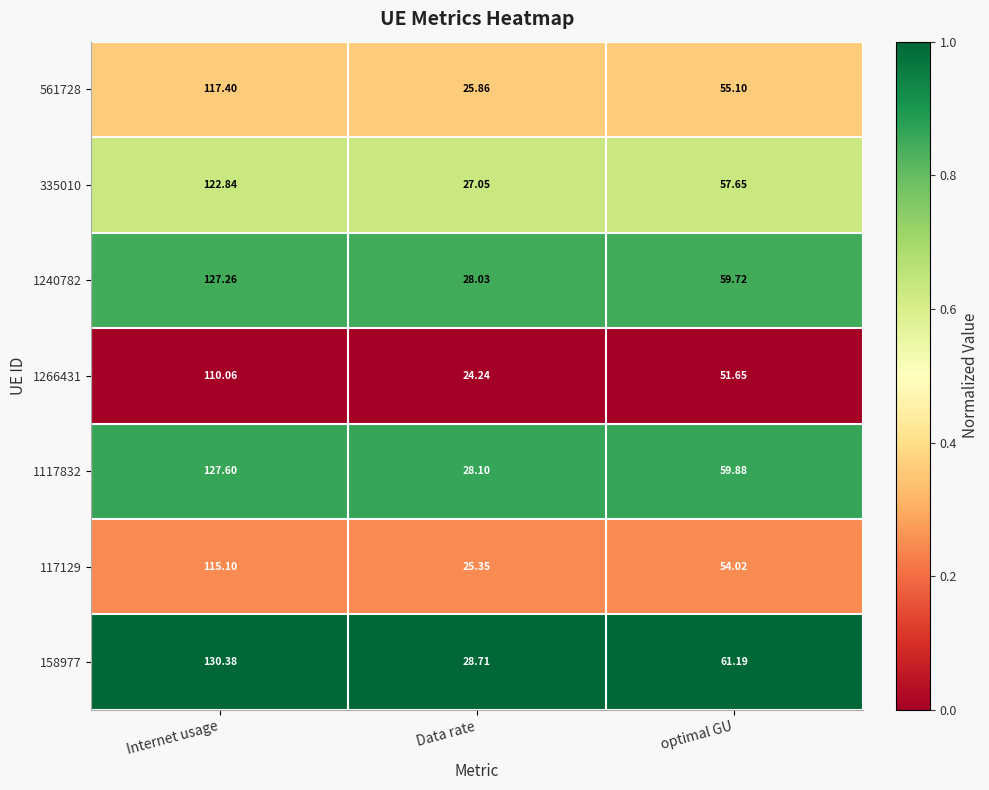

List the labels in order of 561728 value, smallest first.

Data rate, optimal GU, Internet usage